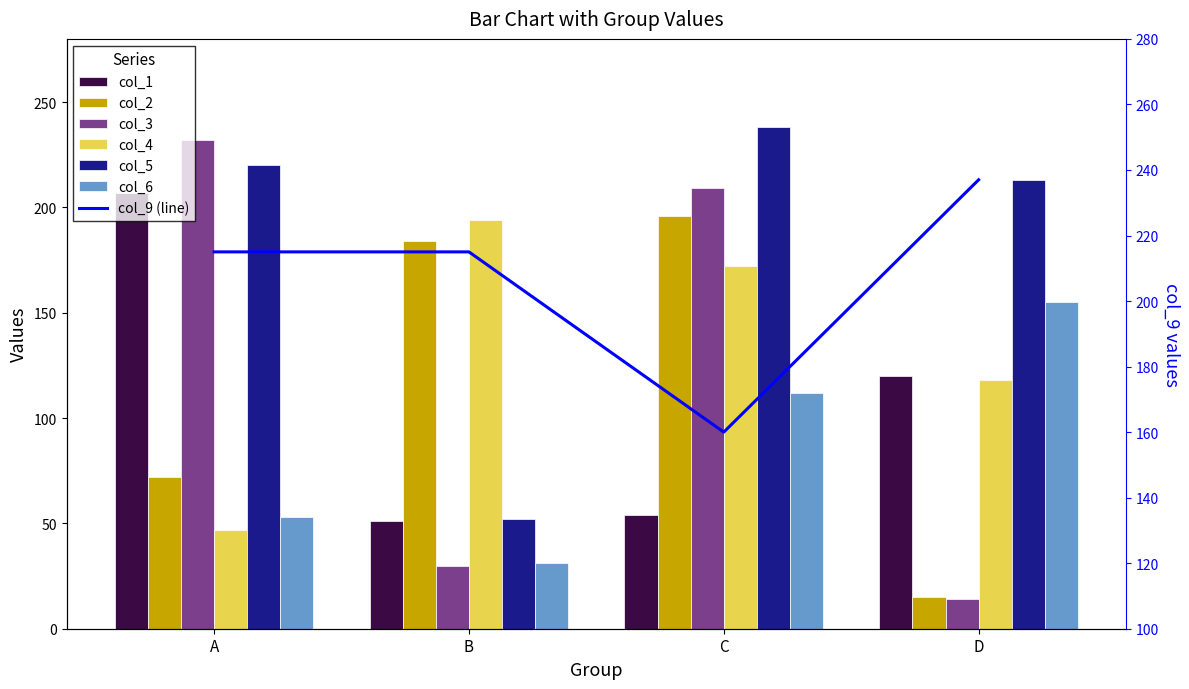

What is the difference between the highest and lowest values at C?

184